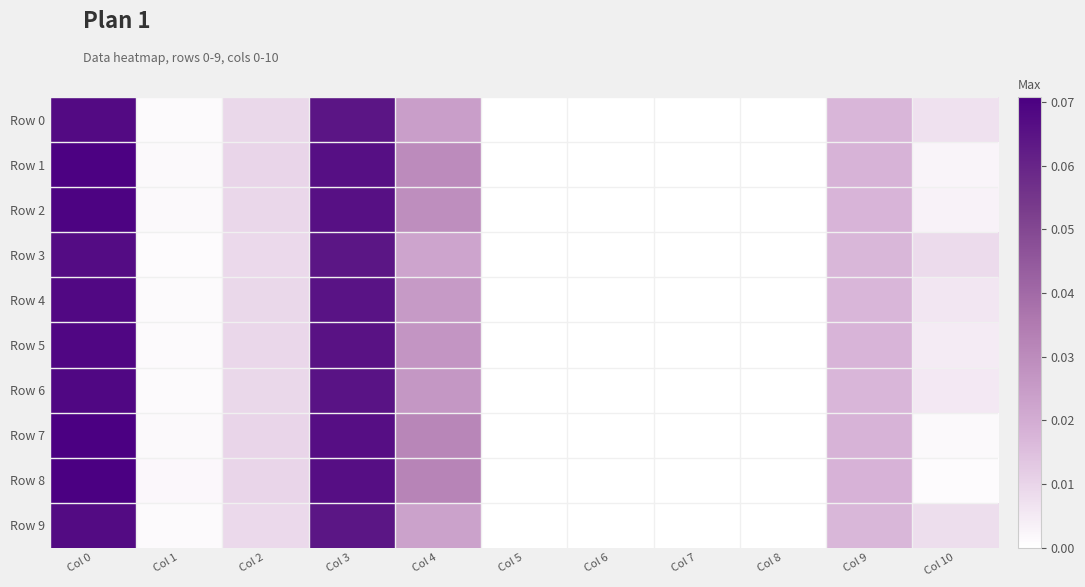

Which series has the widest spread of values?

Row 8